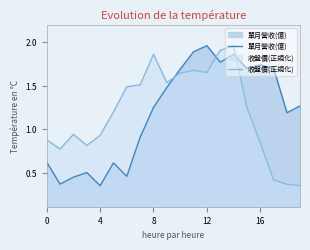

At which label does 單月營收(億) reach its peak?

12